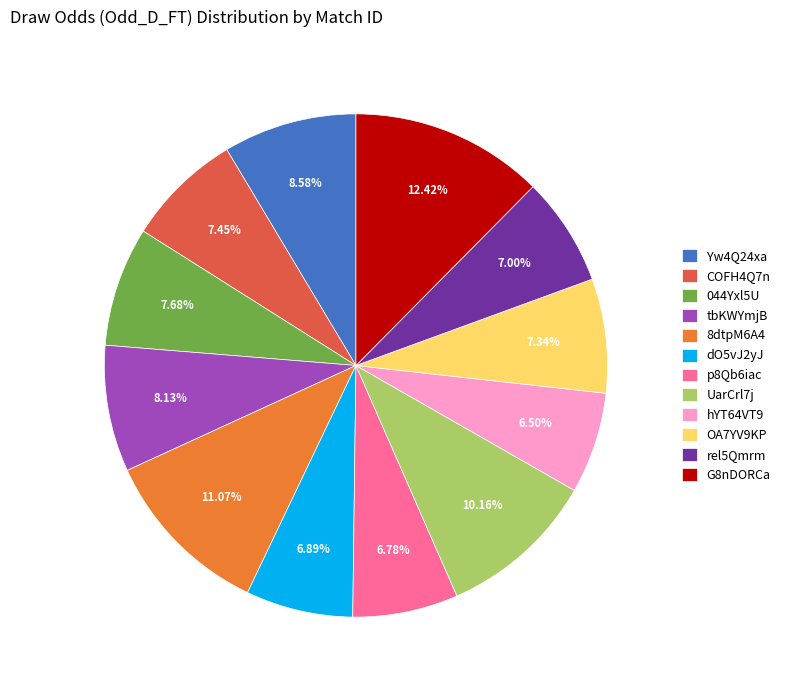

Count the number of slices in the pie.

12